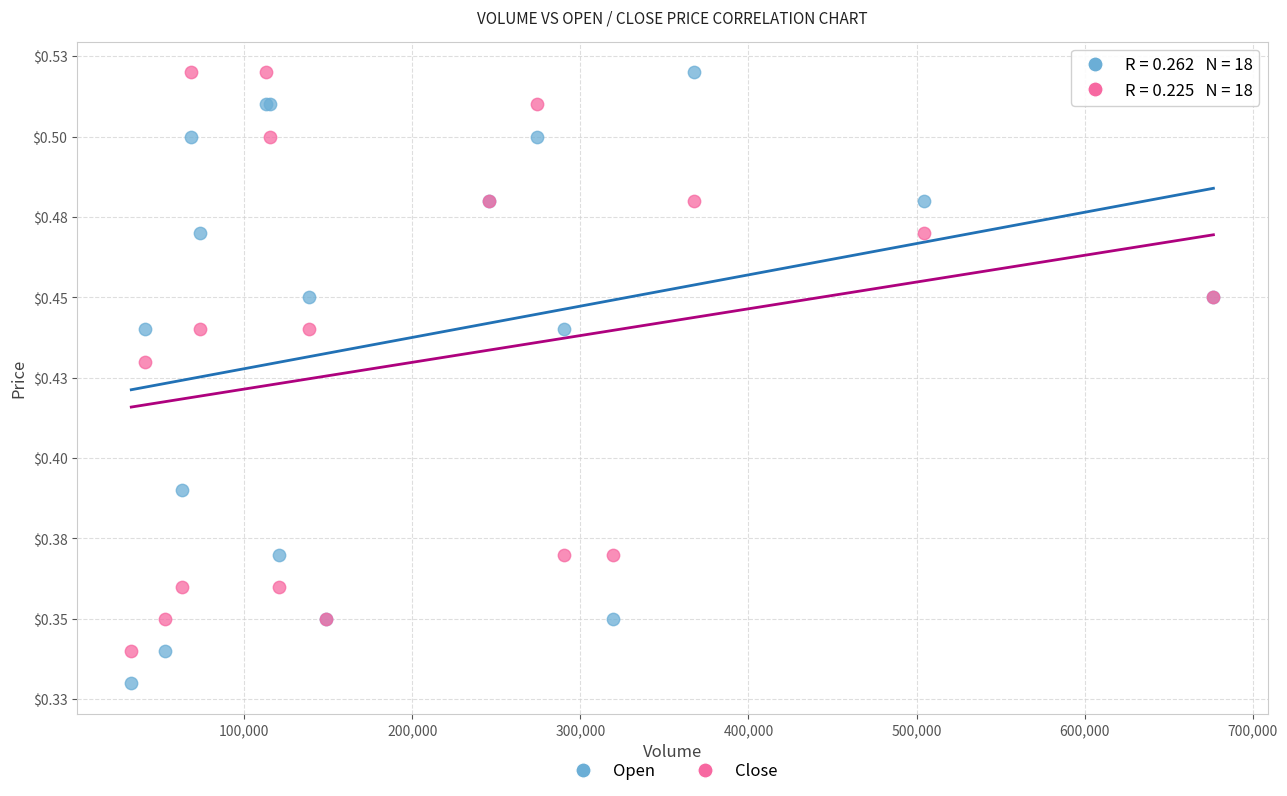

Which series has the widest spread of Y values?

Open